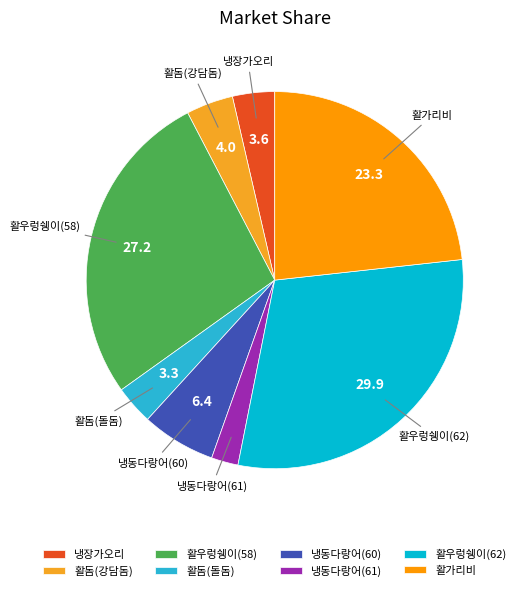

How many segments does this pie chart have?

8